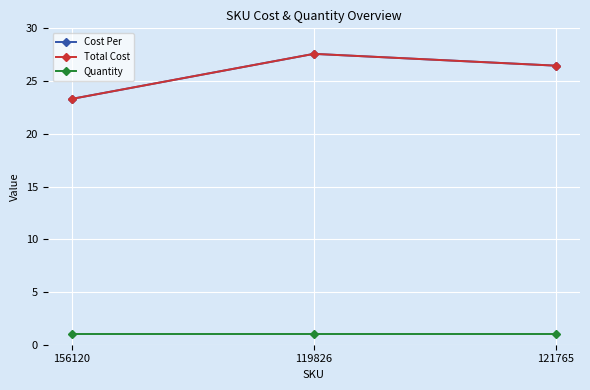

The value of Quantity at 121765 is 1.0. True or false?

True